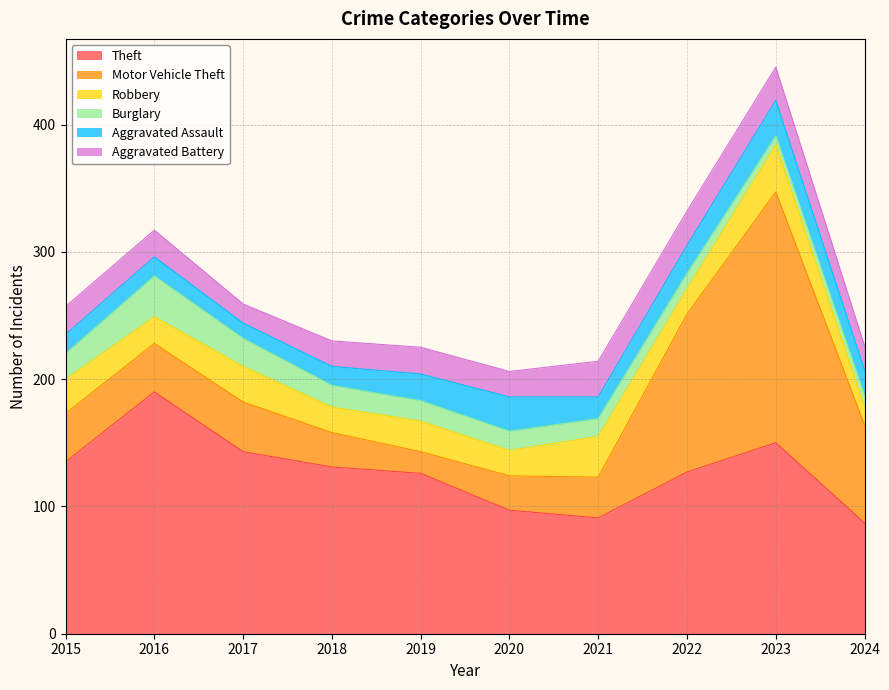

Reading right to left, extract all data points from this chart.

Theft: 87	150	127	91	97	126	131	143	190	135
Motor Vehicle Theft: 77	197	124	32	27	17	27	39	38	38
Robbery: 14	37	20	32	20	24	20	28	21	27
Burglary: 9	7	12	14	15	16	17	22	32	20
Aggravated Assault: 20	28	22	17	27	21	15	12	15	15
Aggravated Battery: 19	26	27	28	20	21	20	15	21	22